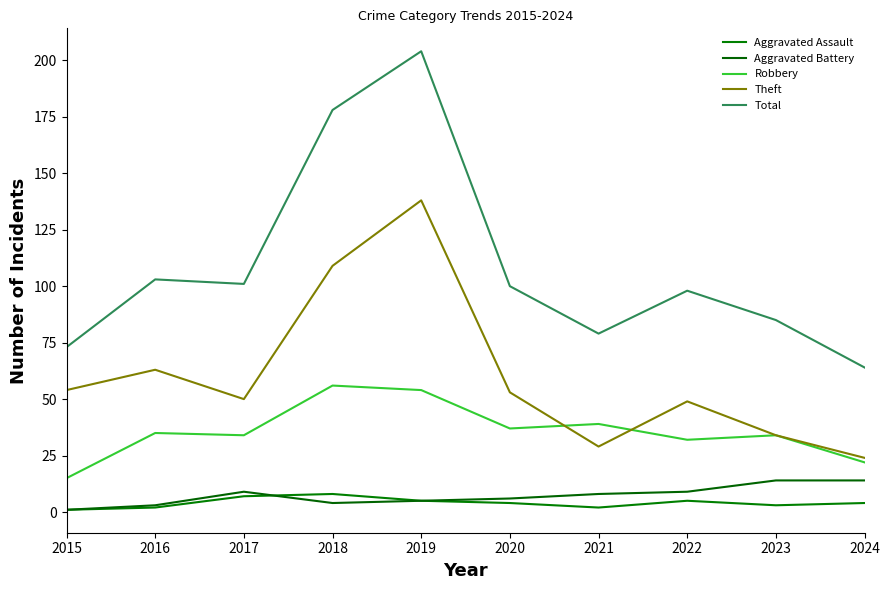

What is the difference between the maximum and minimum values in the Robbery series?

41